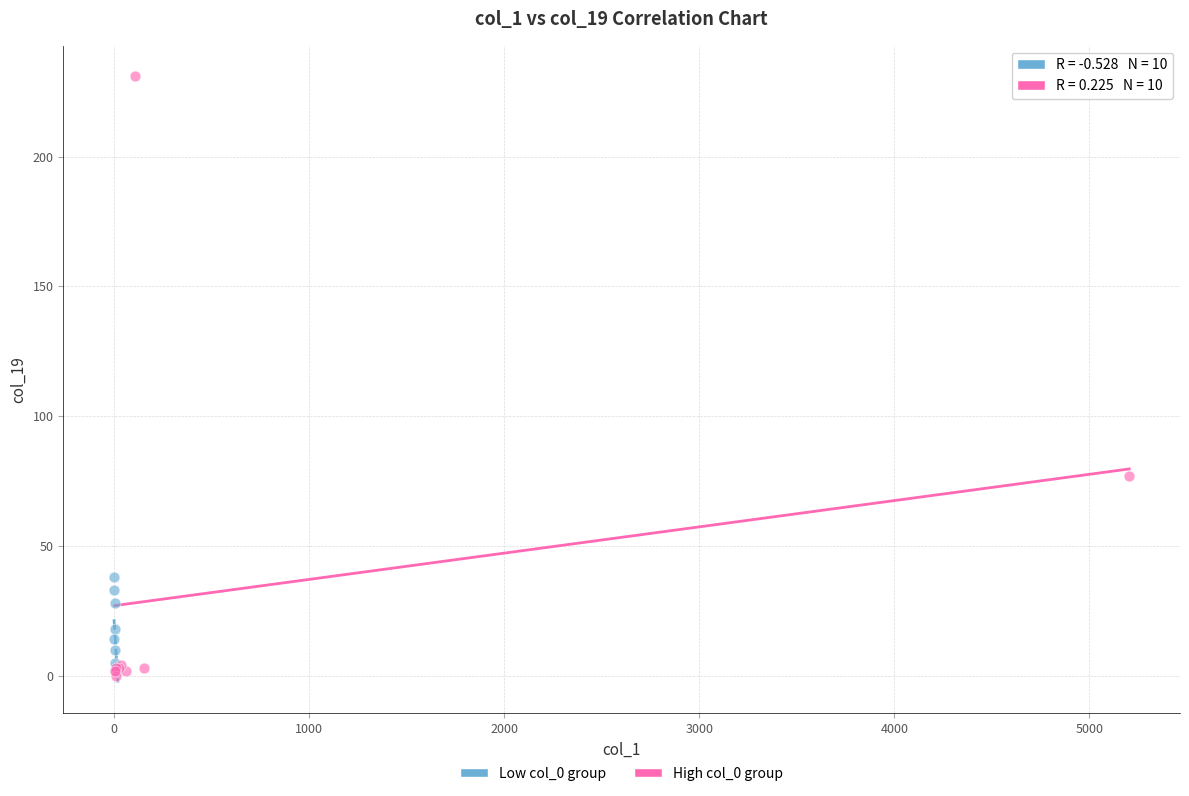

Which series has the largest Y range (max minus min)?

High col_0 group